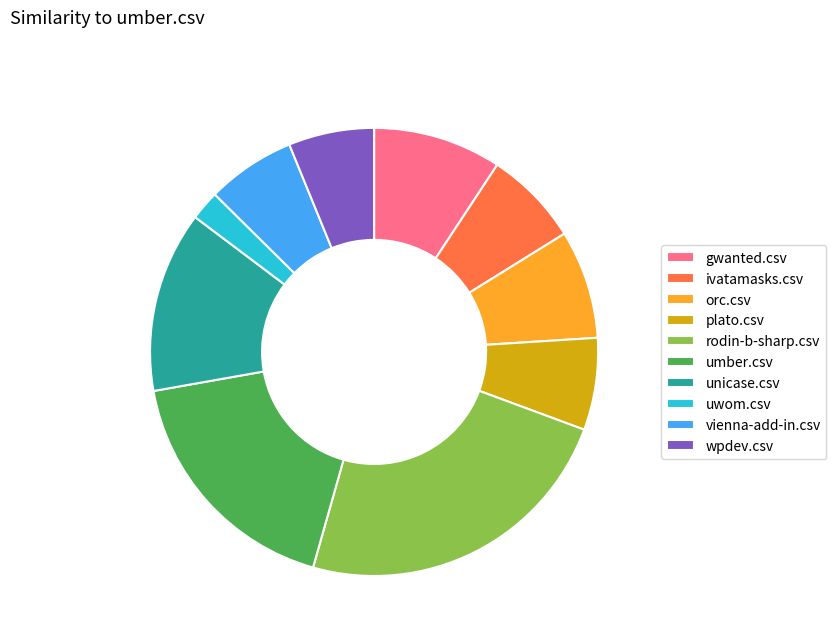

The umber.csv slice represents 18% of the pie. True or false?

True